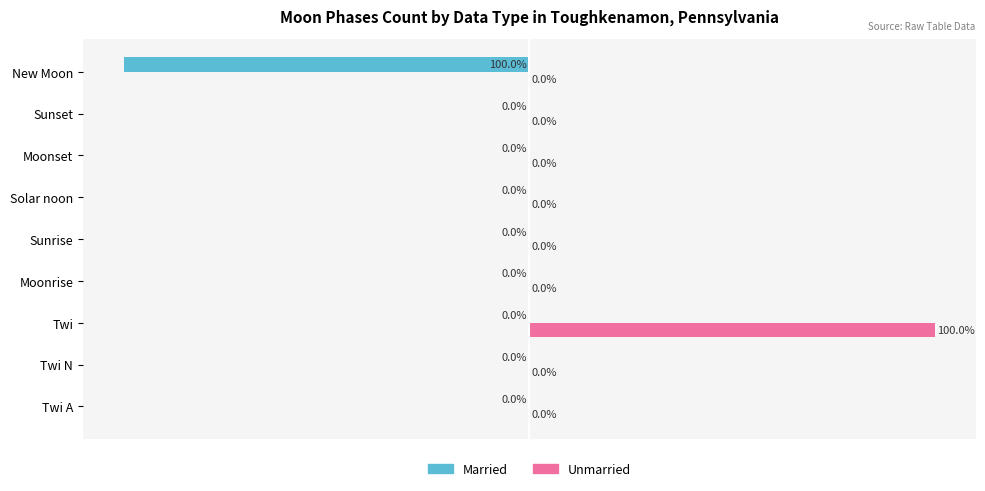

Which category has the highest value across all series?

Twi